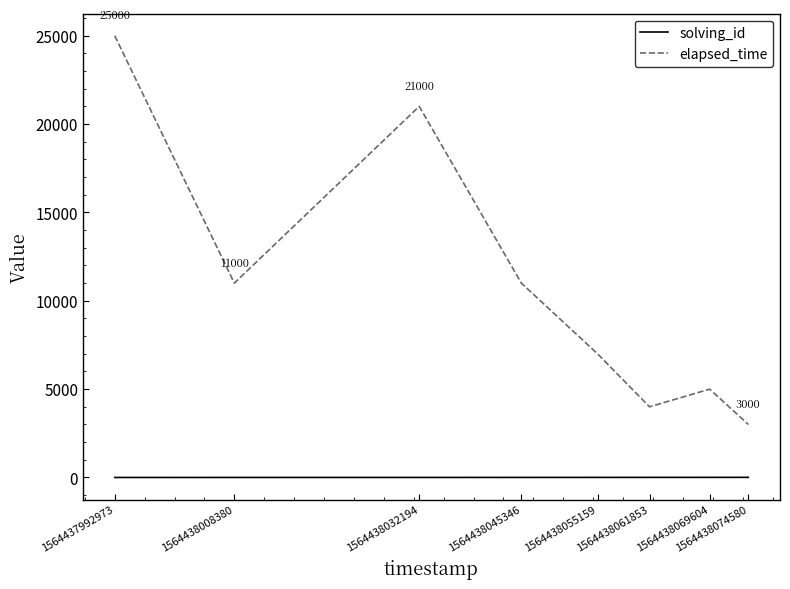

Rank the series by their average value, from lowest to highest.

solving_id, elapsed_time